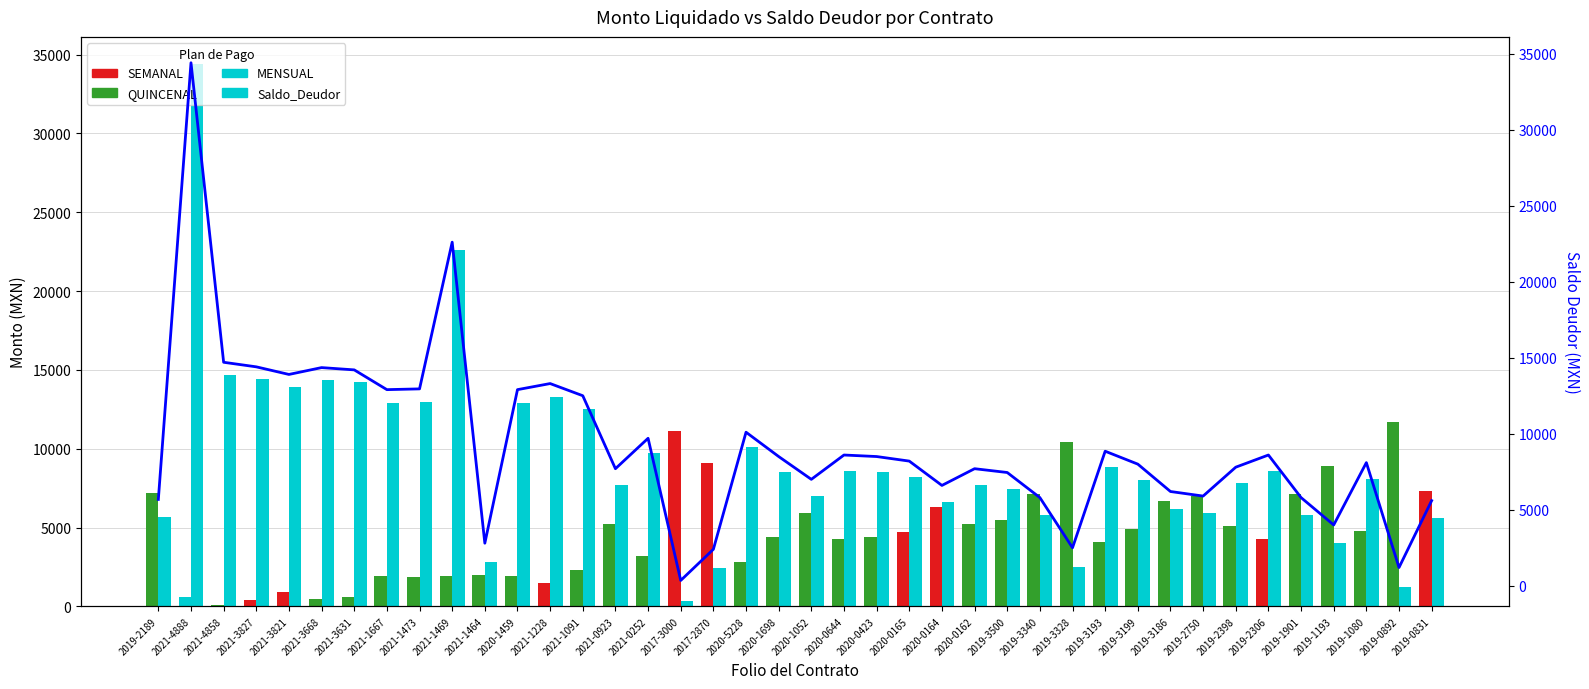

Rank the categories by value from highest to lowest.

2021-4888, 2021-1469, 2021-4858, 2021-3827, 2021-3668, 2021-3631, 2021-3821, 2021-1228, 2021-1473, 2021-1667, 2020-1459, 2021-1091, 2020-5228, 2021-0252, 2019-3193, 2020-0644, 2019-2306, 2020-1698, 2020-0423, 2020-0165, 2019-1080, 2019-3199, 2019-2398, 2021-0923, 2020-0162, 2019-3500, 2020-1052, 2020-0164, 2019-3186, 2019-2750, 2019-3340, 2019-1901, 2019-2189, 2019-0831, 2019-1193, 2021-1464, 2019-3328, 2017-2870, 2019-0892, 2017-3000